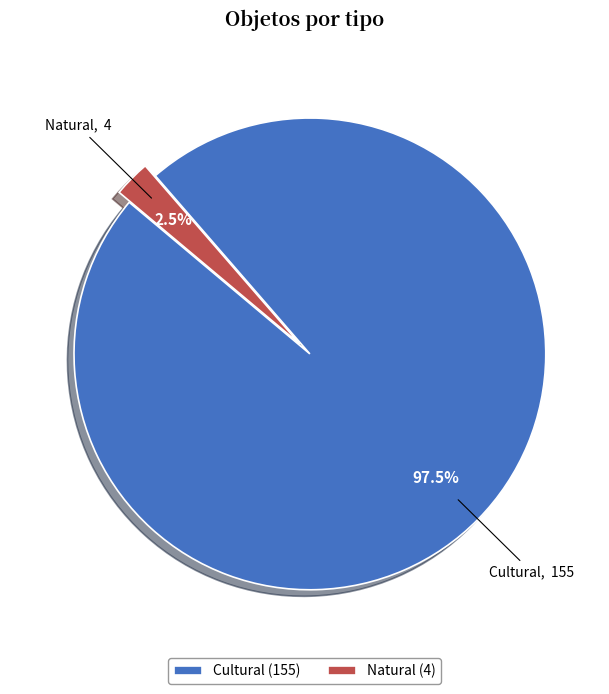

Which has a higher value, Cultural or Natural?

Cultural